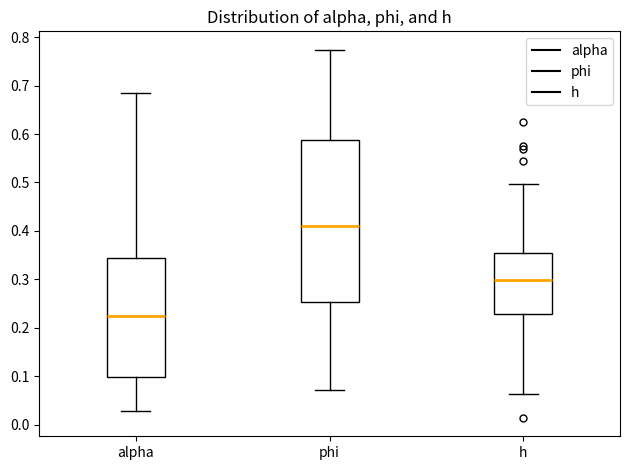

Which box is the tallest, from its lower edge to its upper edge?

phi